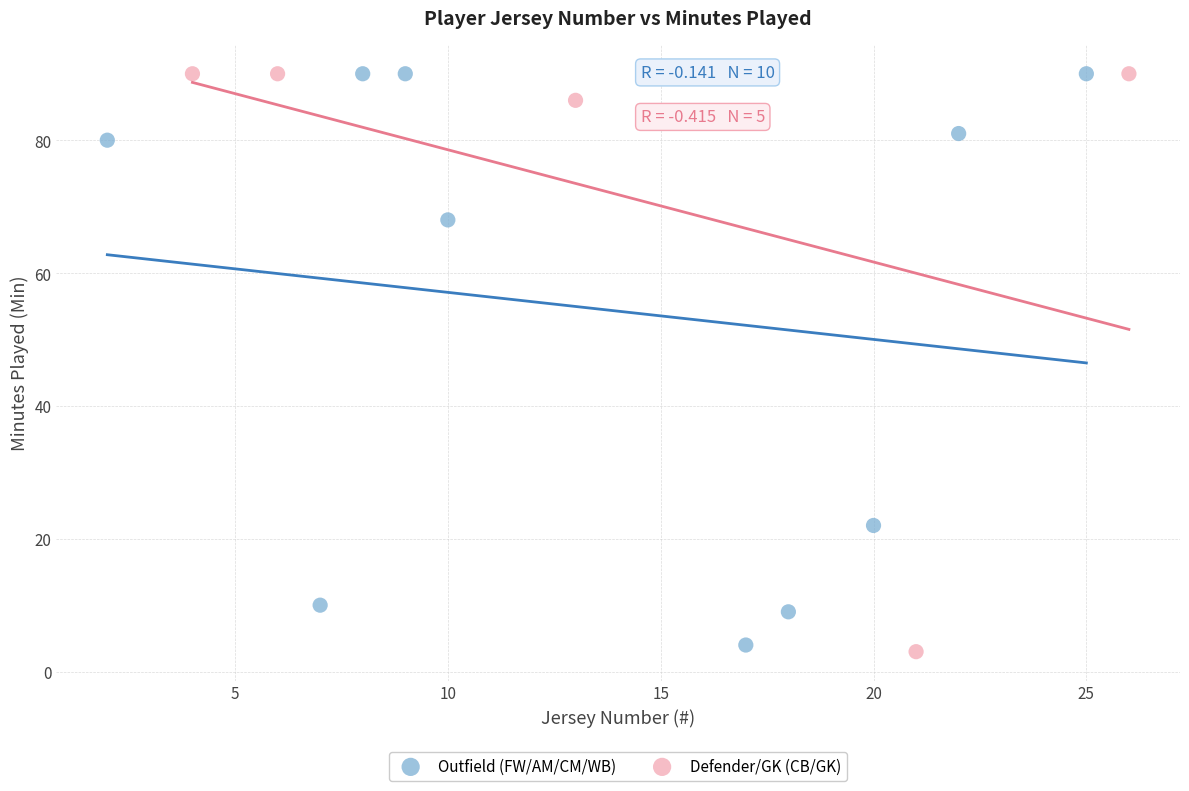

What are all the series names shown in the legend?

Outfield (FW/AM/CM/WB), Defender/GK (CB/GK)